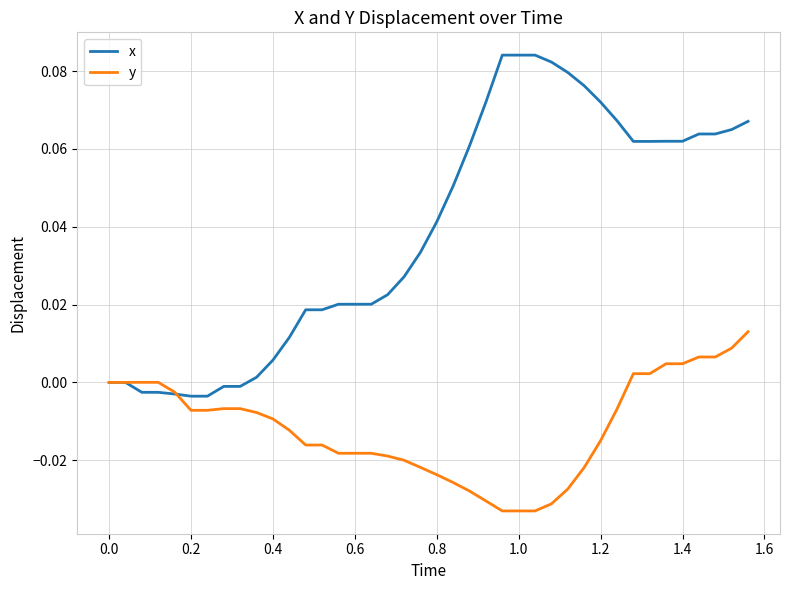

Which series has the widest spread of values?

x